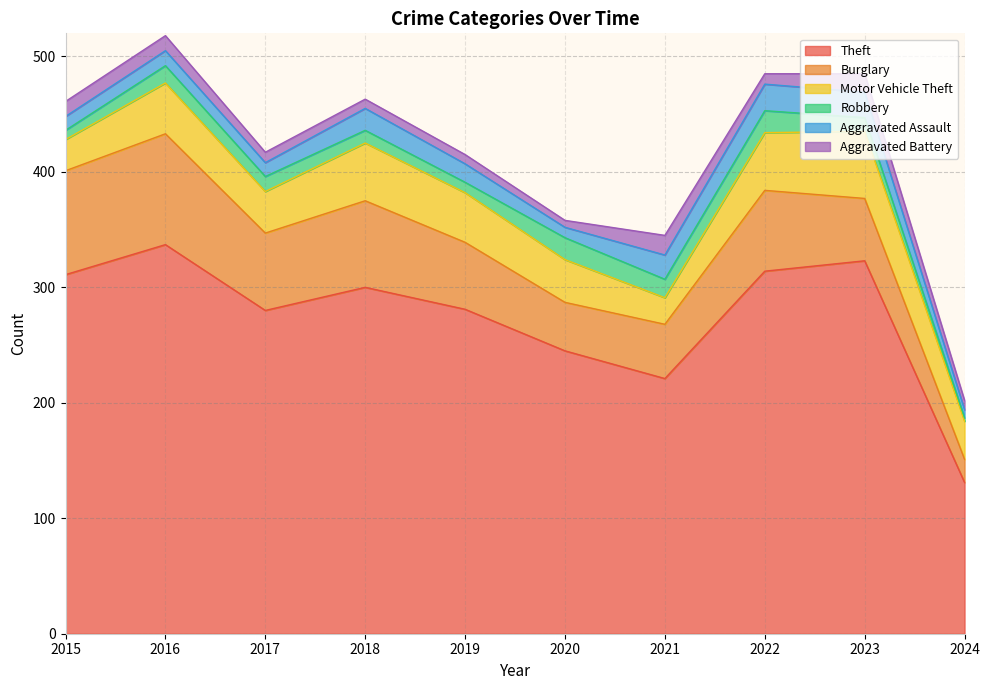

At which category is the sum across all series the highest?

2016